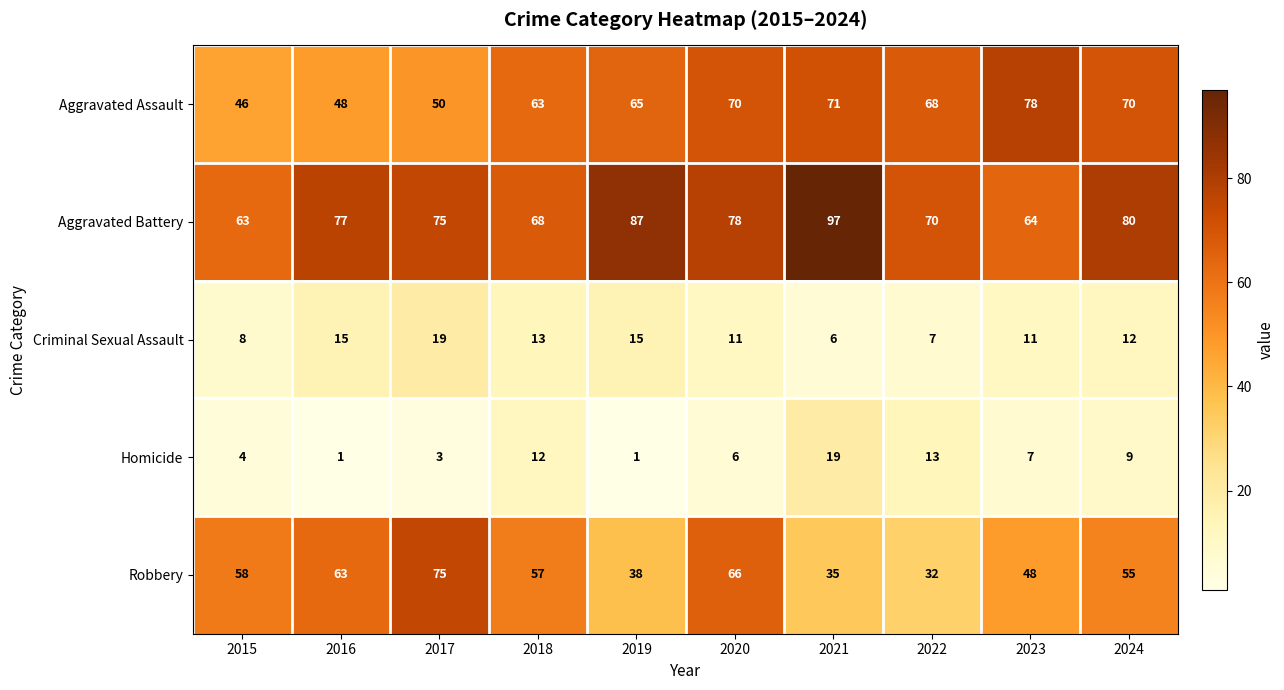

What is the difference between the second highest and second lowest values in the Homicide series?

12